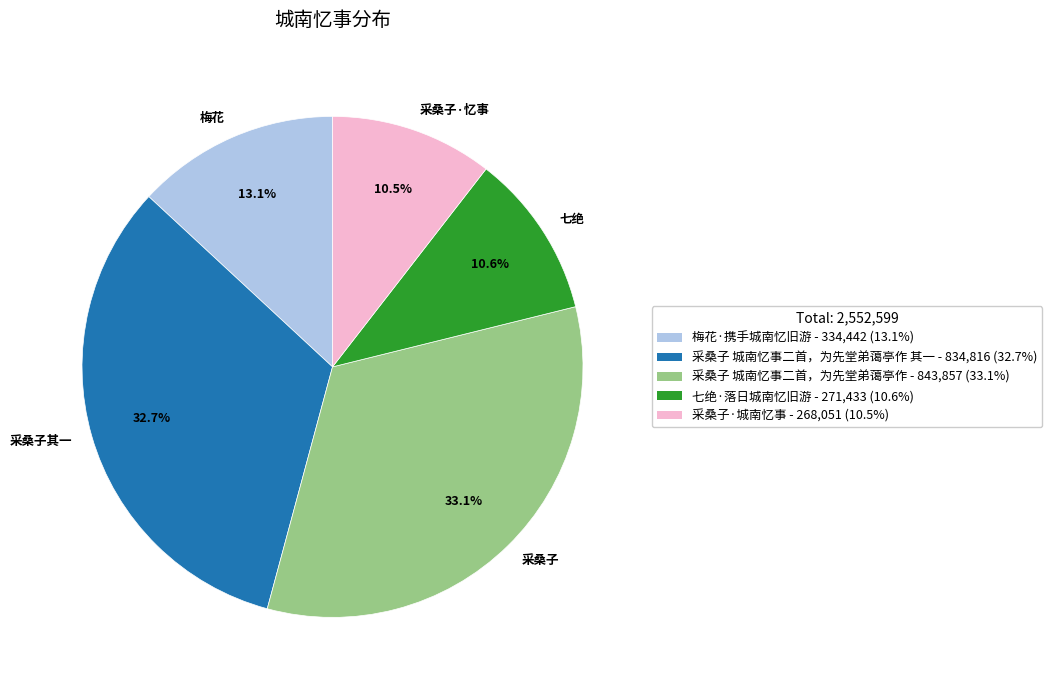

Is there any slice that represents more than half of the pie?

No